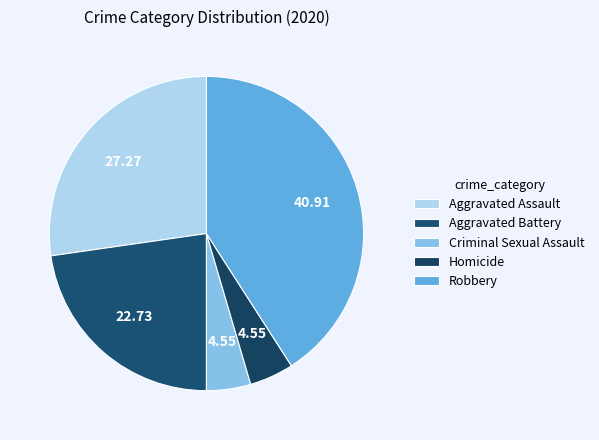

What is the smallest slice in the pie chart?

Criminal Sexual Assault